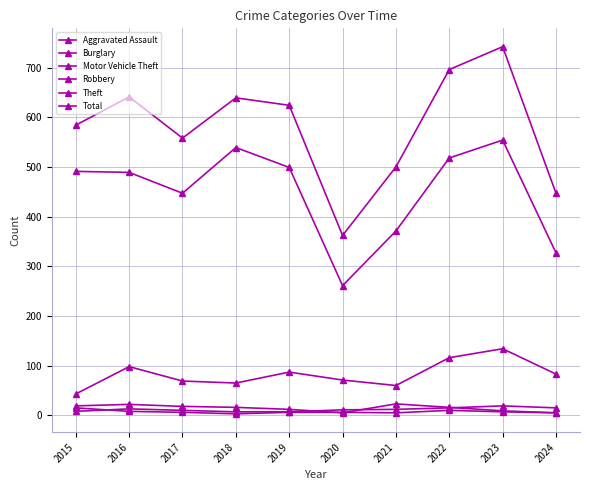

How many interior local peaks does the Robbery series have?

1